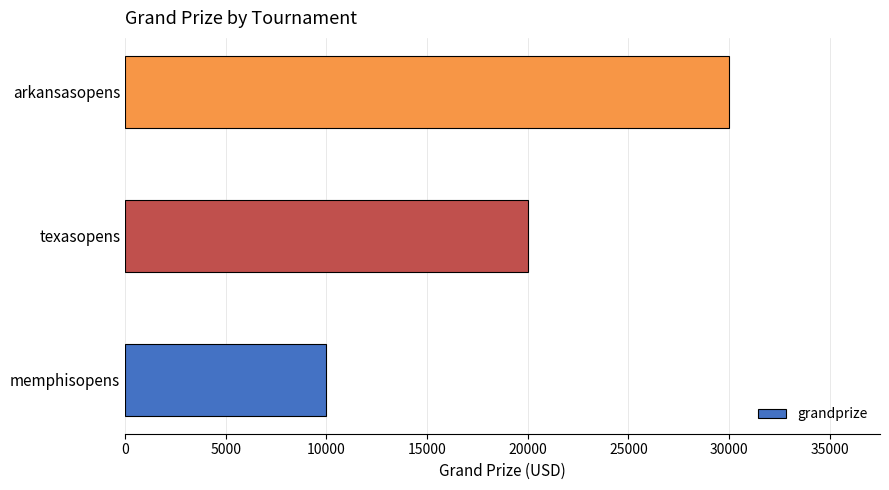

At which label is the value closest to 20000?

texasopens